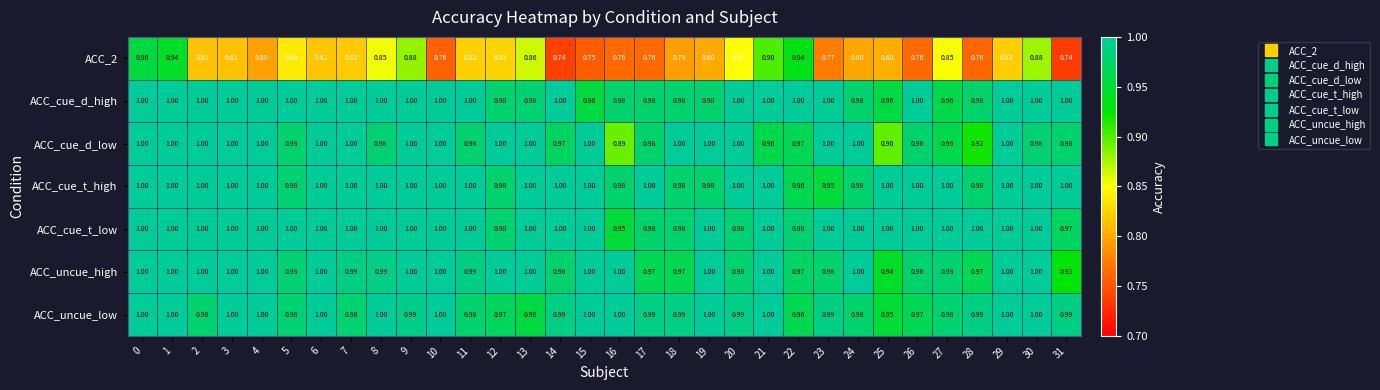

What is the spread (max minus min) of values at 21?

0.1